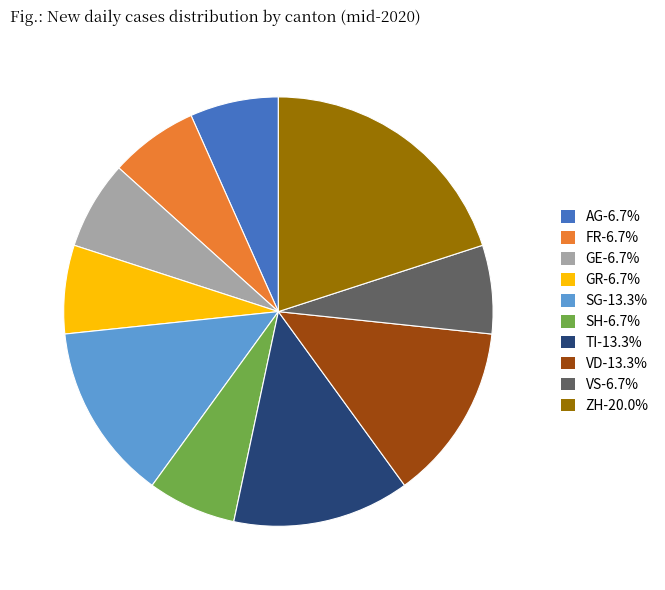

Do VD-13.3% and GR-6.7% together represent more than half of the pie?

No